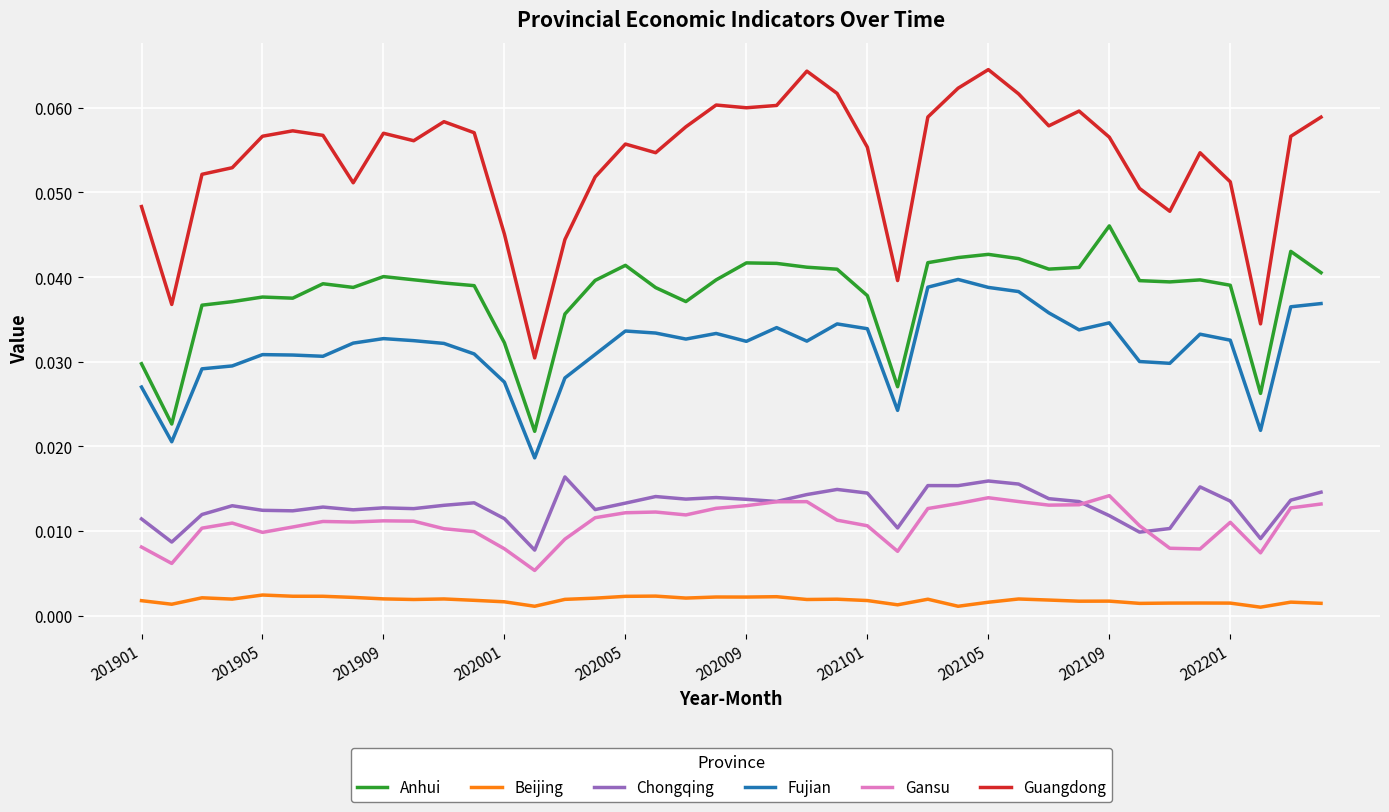

True or false: Guangdong and Gansu intersect in this chart.

False